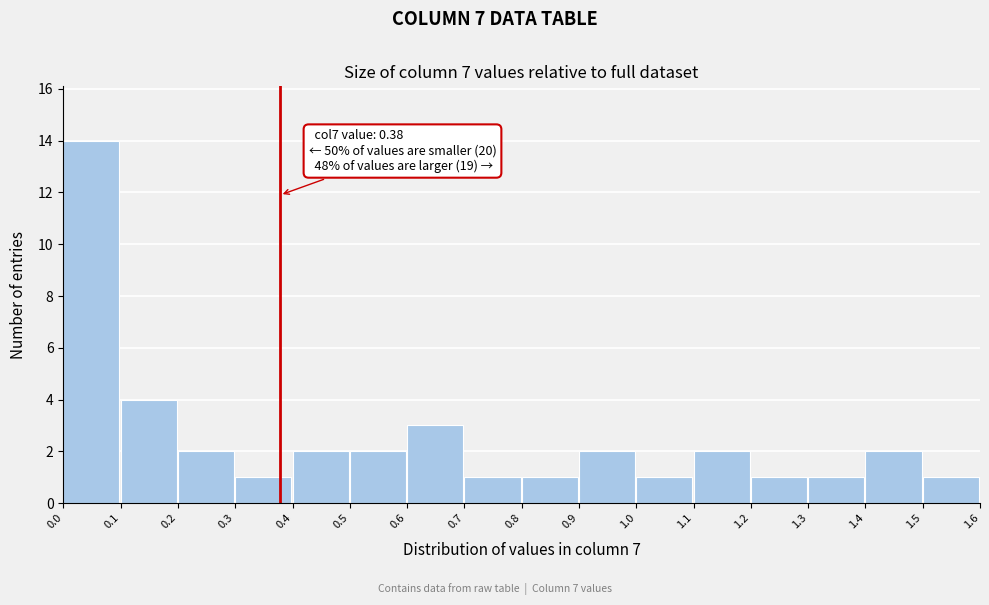

Which range on the x-axis has the tallest bar?

0.0 to 0.1